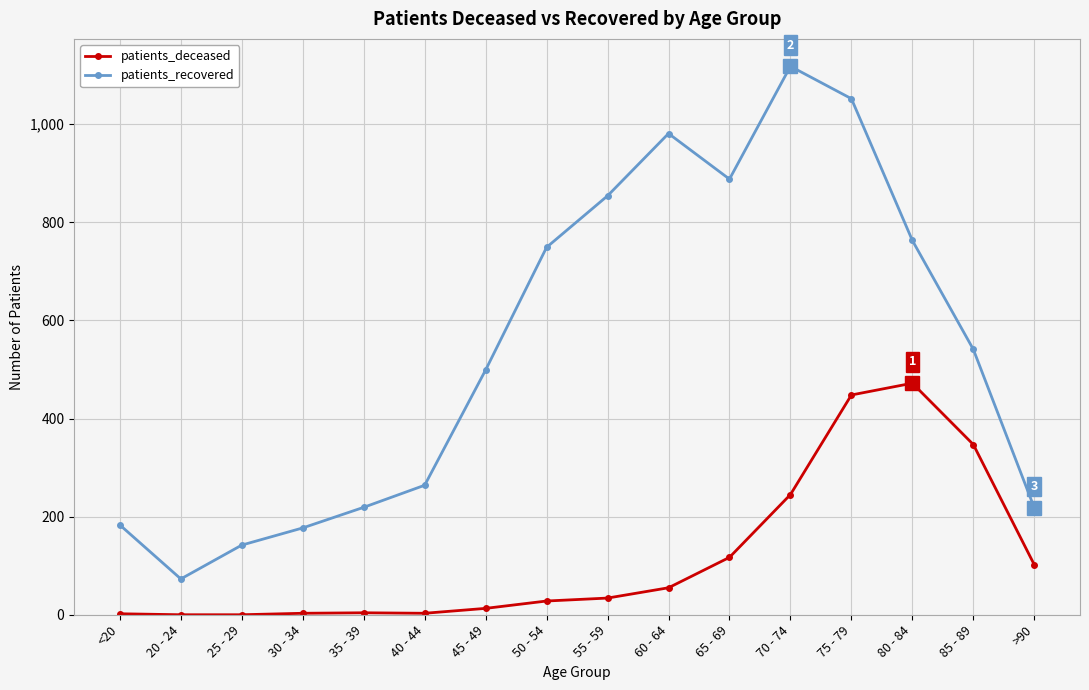

Which category has the highest value across all series?

70 - 74